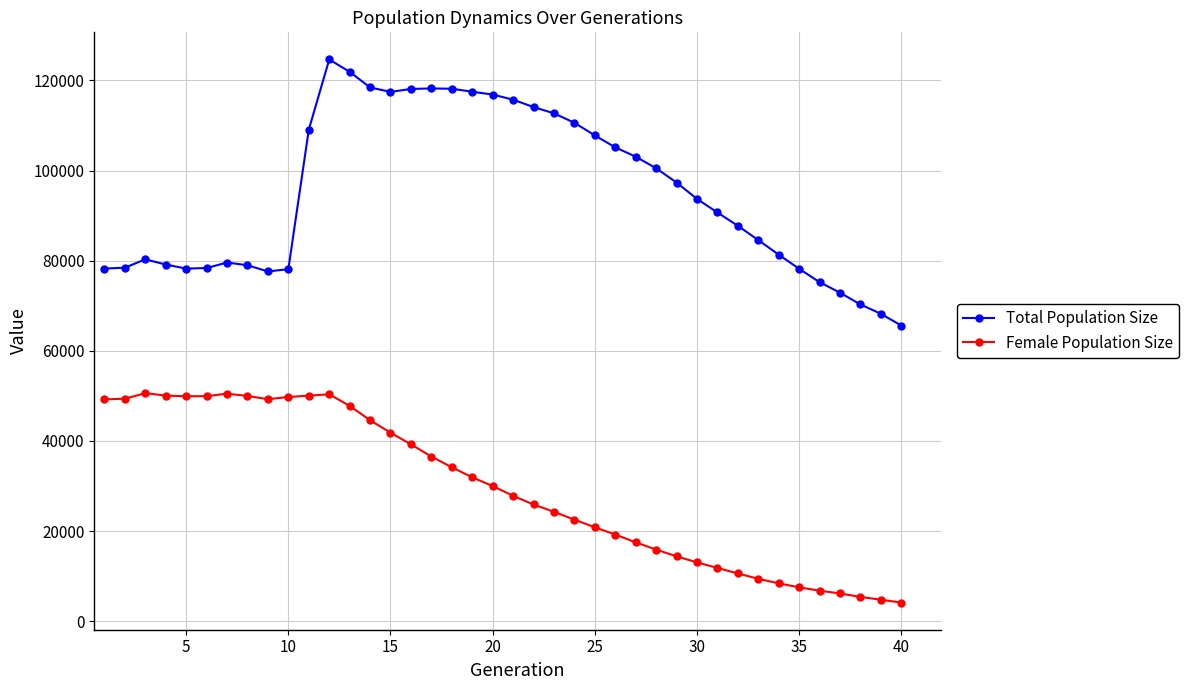

What are all the series names shown in the legend?

Total Population Size, Female Population Size